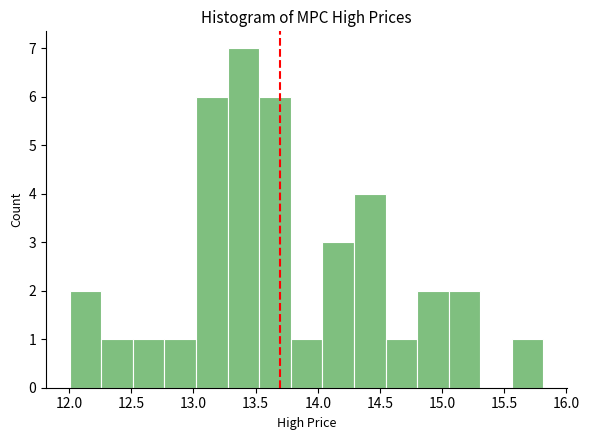

What is the height of the bar covering 13.25 to 13.55 on the x-axis? Neither the bar edges nor the heights are printed on the chart, so give them approximately, as read against the axes.

7